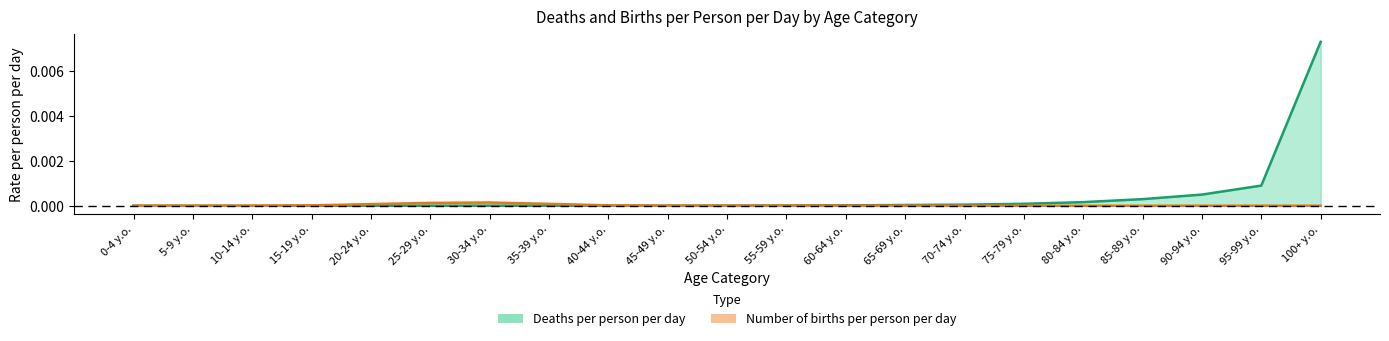

At how many categories does at least one series exceed 0?

21